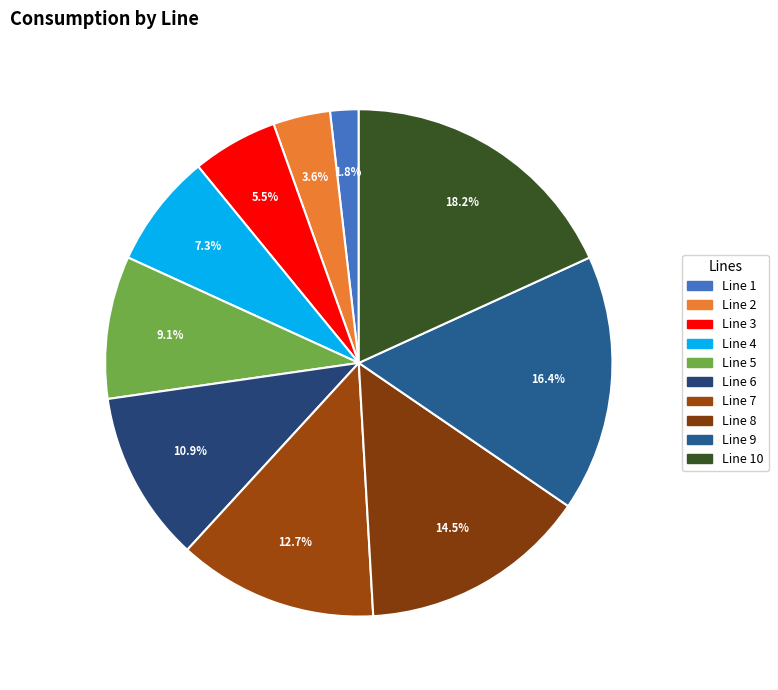

Count the number of slices in the pie.

10